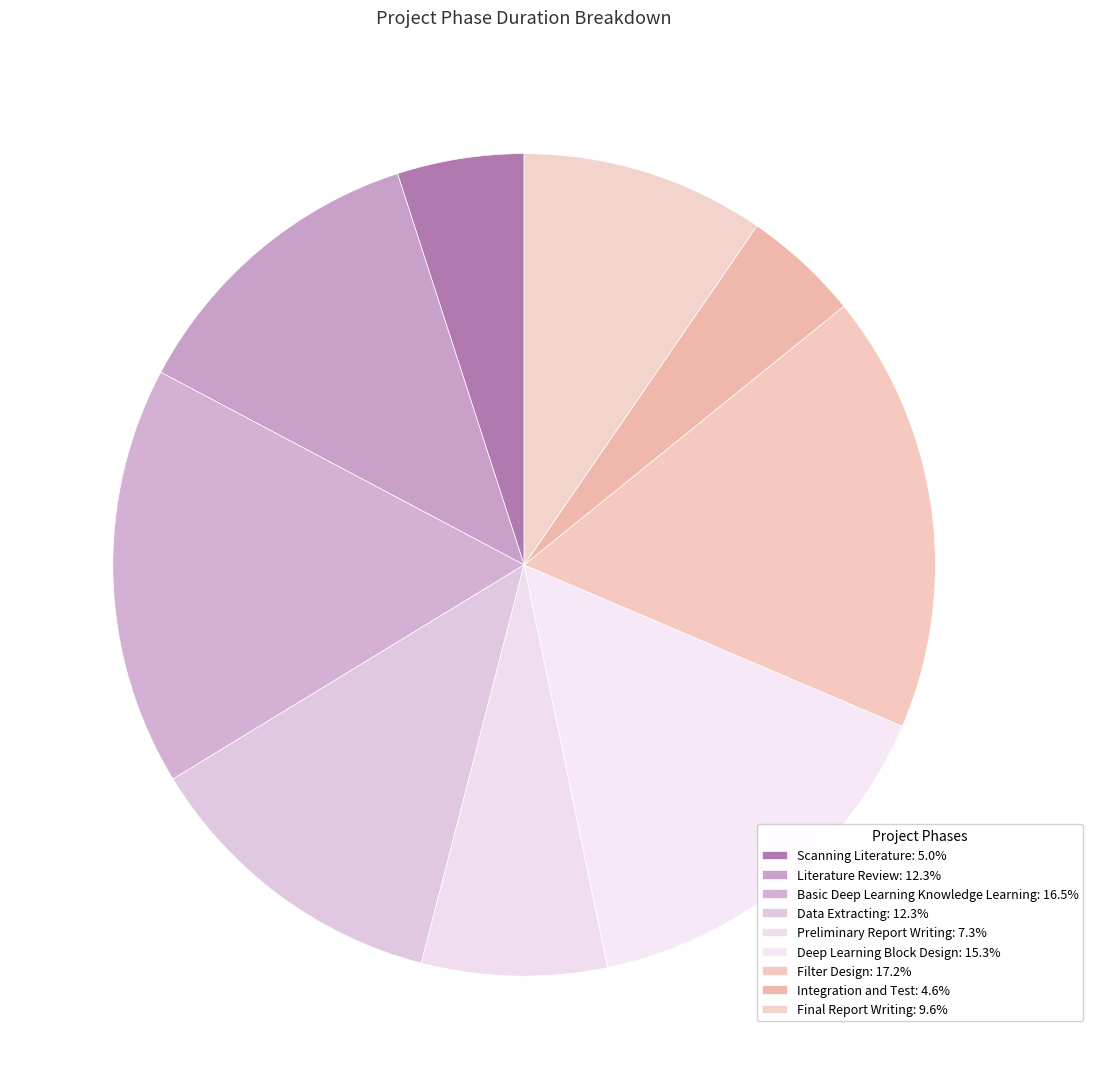

Is the sum of Deep Learning Block Design and Literature Review greater than half?

No